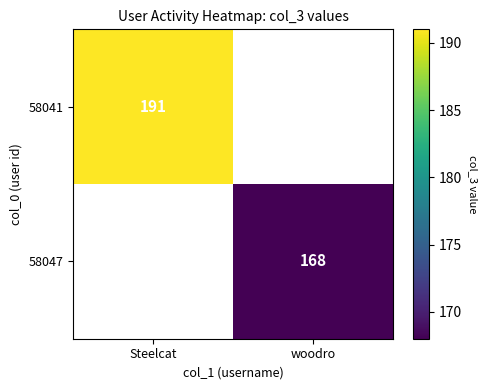

Is it true that 58041 equals 327 at Steelcat?

False